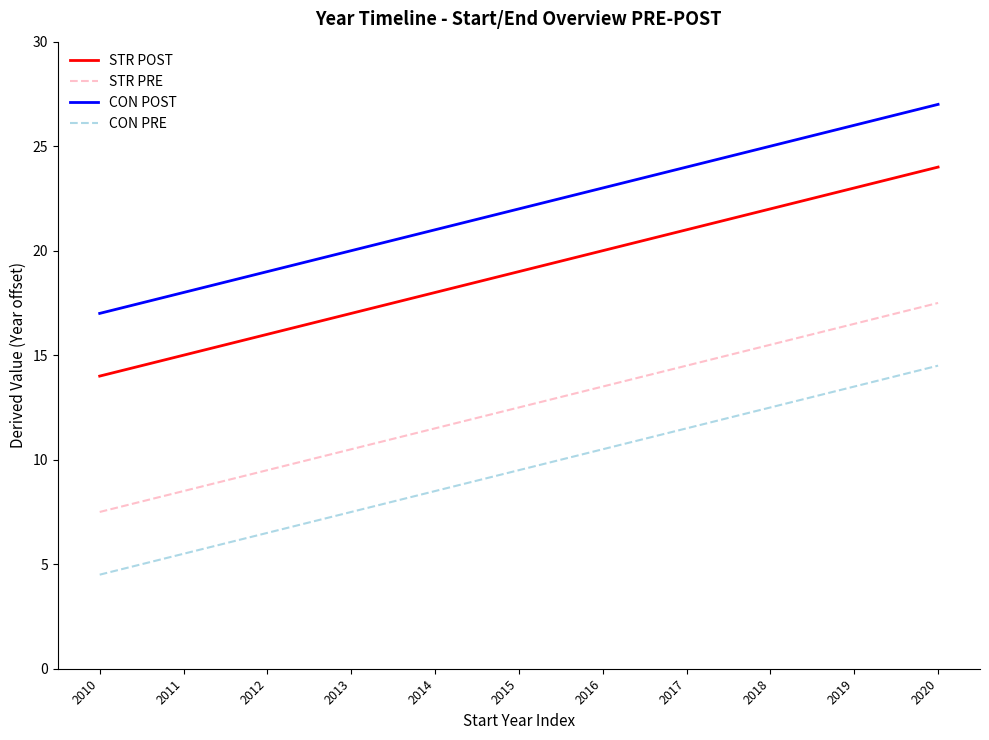

Is it true that CON PRE equals 15.8 at 2016?

False